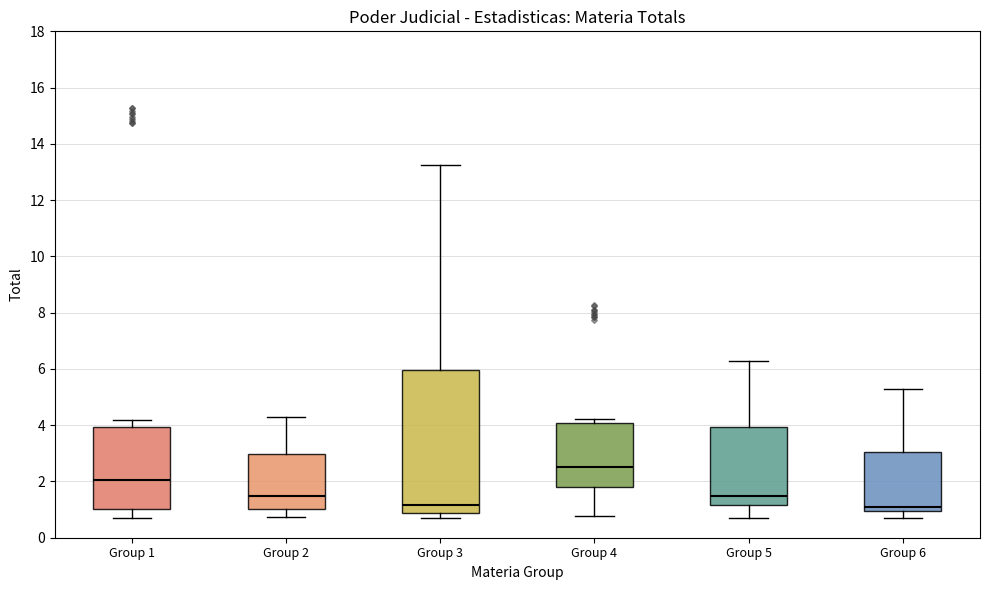

Reading left to right, read every box against the y-axis: the position of its median line, the range the box covers, and the ends of its whiskers. The values are not printed on the chart, so give them approximately, as read against the axis.

Group 1: median 2.0, box 1.0 to 4.0, whiskers 0.8 to 4.2
Group 2: median 1.4, box 1.0 to 3.0, whiskers 0.8 to 4.2
Group 3: median 1.2, box 0.8 to 6.0, whiskers 0.8 (just below the box's lower edge) to 13.2
Group 4: median 2.4, box 1.8 to 4.0, whiskers 0.8 to 4.2
Group 5: median 1.4, box 1.2 to 4.0, whiskers 0.8 to 6.2
Group 6: median 1.0 (just above the box's lower edge), box 1.0 to 3.0, whiskers 0.8 to 5.2